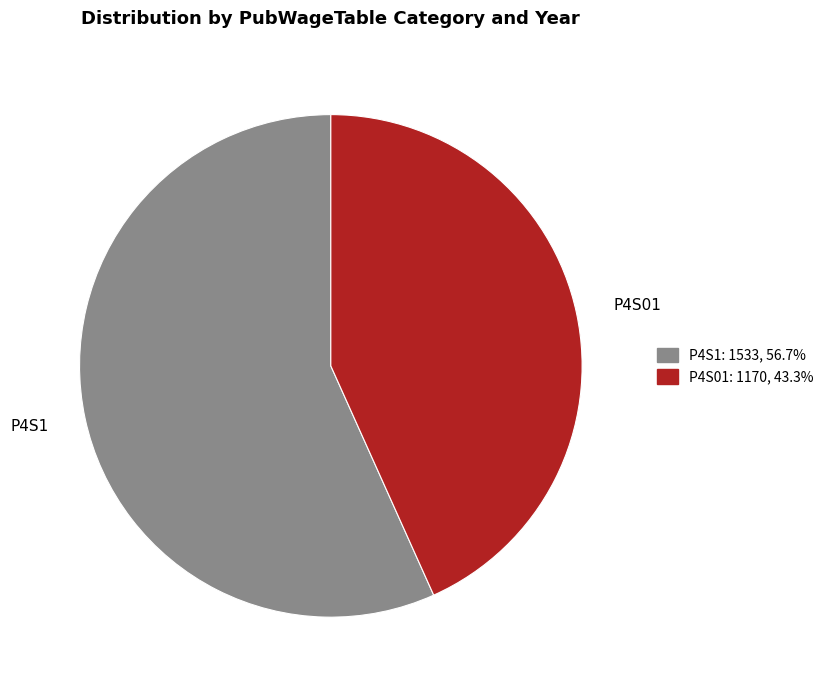

Which slice is the smallest?

P4S01